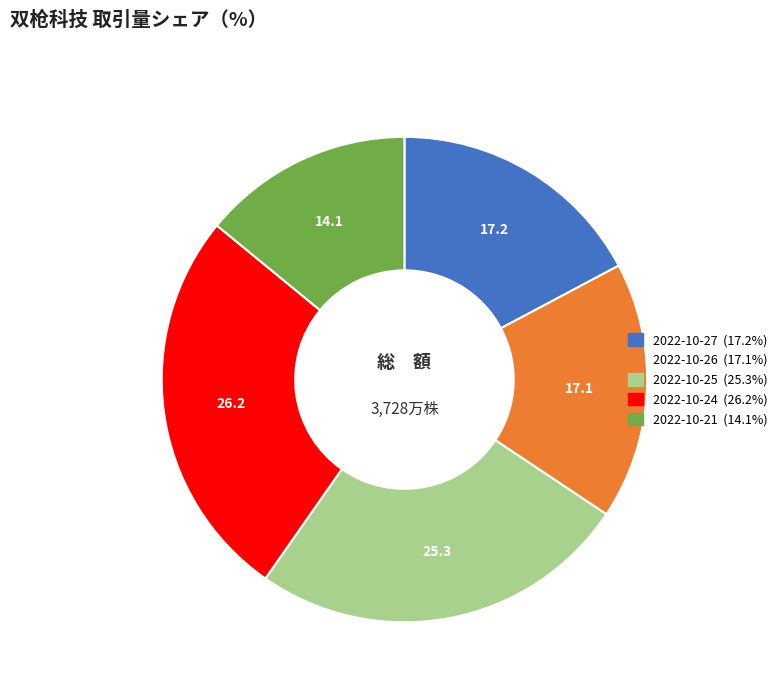

How many slices are in this pie chart?

5